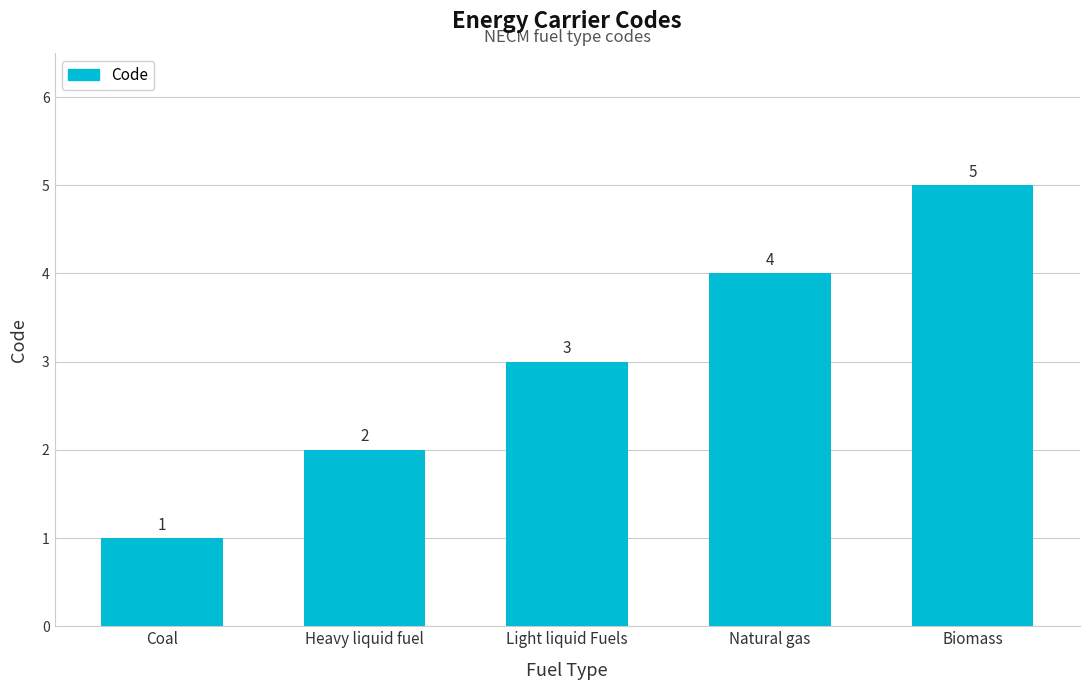

Reading left to right, transcribe all the data shown in this chart.

1	2	3	4	5